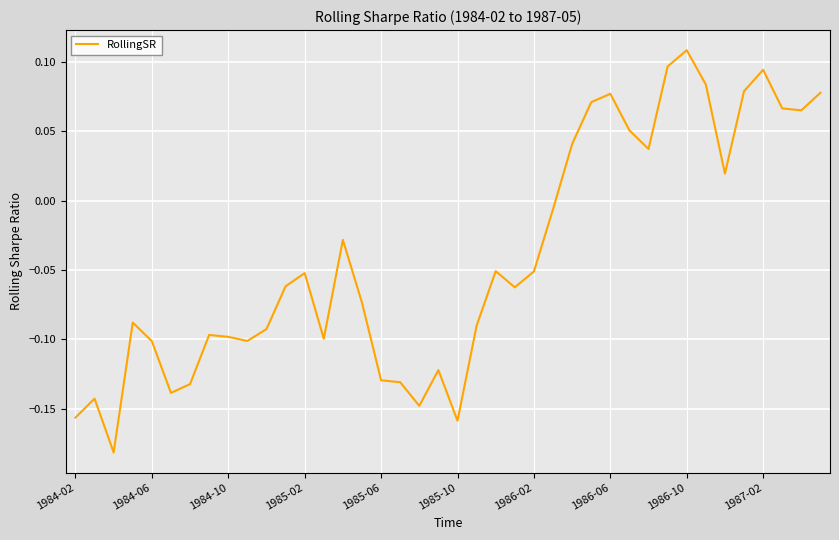

What is the difference between the maximum and minimum values?

0.3